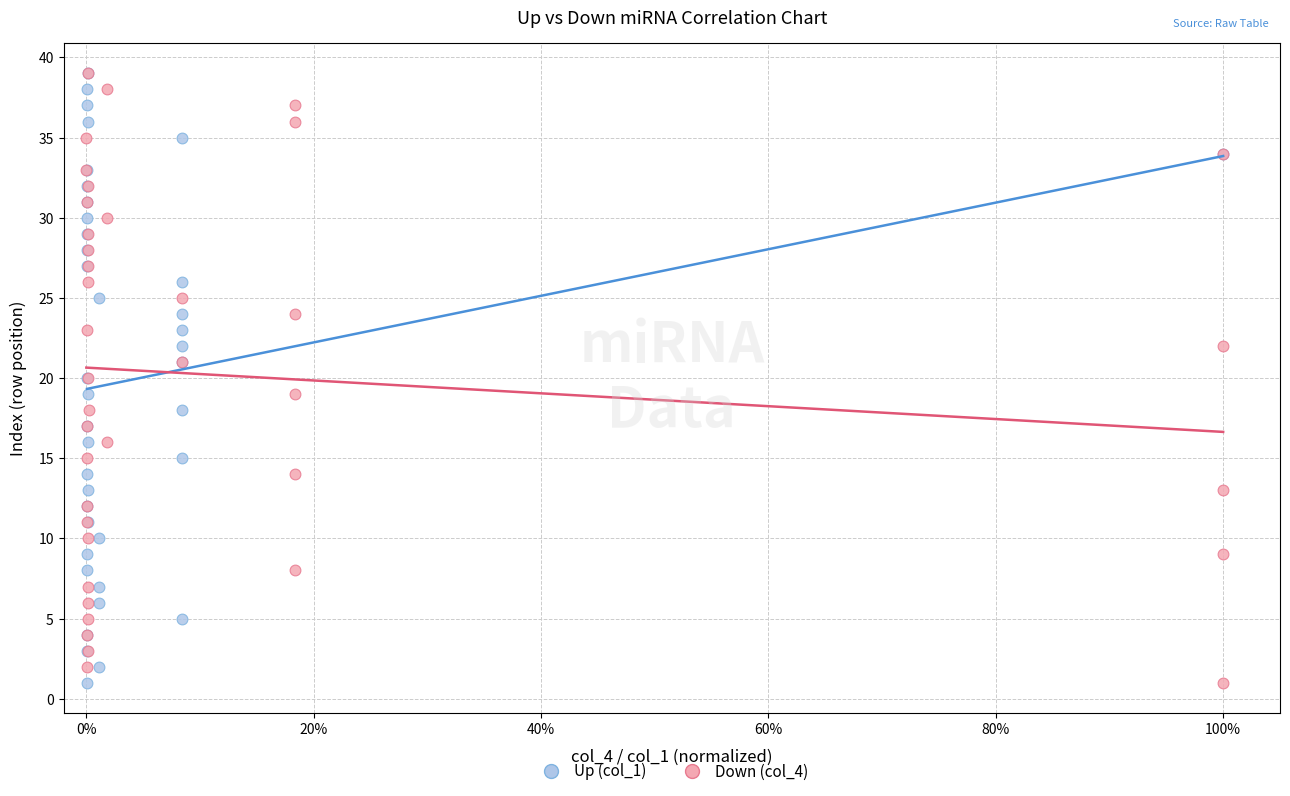

What are all the series names shown in the legend?

Up (col_1), Down (col_4)